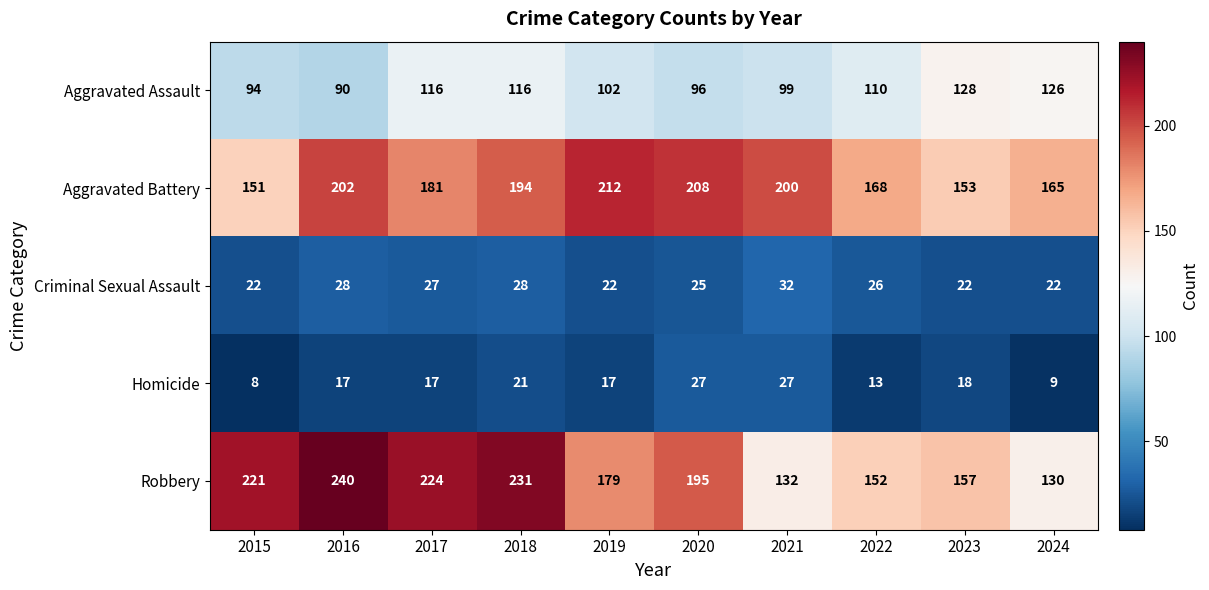

What is the total value across all series at 2017?

565